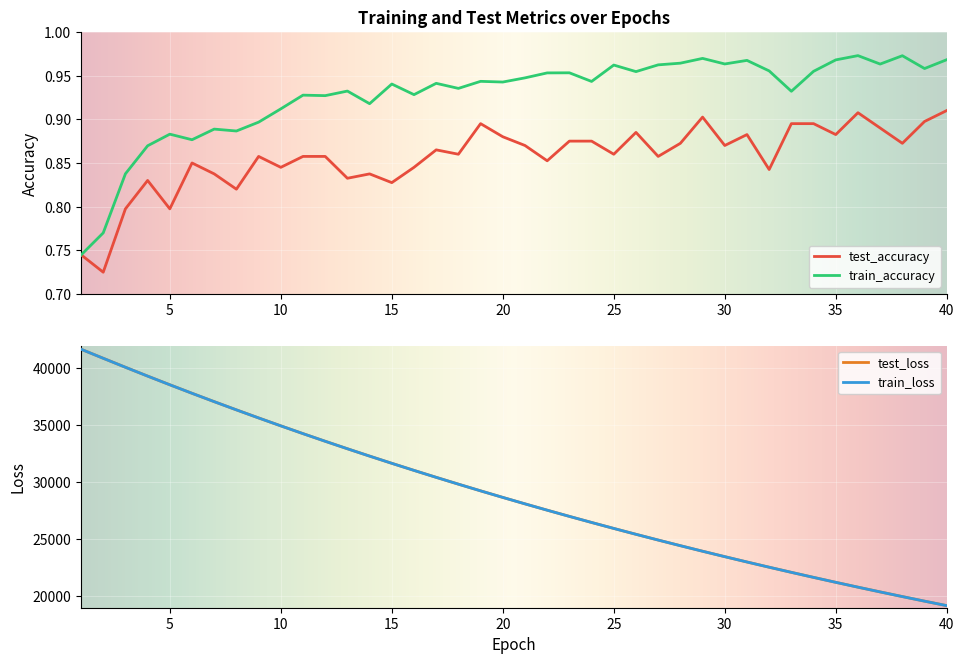

Reading left to right, list all the values displayed in this chart.

test_accuracy: 0.7	0.7	0.8	0.8	0.8	0.8	0.8	0.8	0.9	0.8	0.9	0.9	0.8	0.8	0.8	0.8	0.9	0.9	0.9	0.9	0.9	0.9	0.9	0.9	0.9	0.9	0.9	0.9	0.9	0.9	0.9	0.8	0.9	0.9	0.9	0.9	0.9	0.9	0.9	0.9
train_accuracy: 0.7	0.8	0.8	0.9	0.9	0.9	0.9	0.9	0.9	0.9	0.9	0.9	0.9	0.9	0.9	0.9	0.9	0.9	0.9	0.9	0.9	1.0	1.0	0.9	1.0	1.0	1.0	1.0	1.0	1.0	1.0	1.0	0.9	1.0	1.0	1.0	1.0	1.0	1.0	1.0
test_loss: 41677.9	40884.9	40095.9	39321.1	38560.3	37812.2	37078.3	36358.5	35650.1	34955.6	34273.2	33603.9	32947.1	32302.1	31669.3	31048.2	30438.6	29840.8	29253.8	28677.6	28112.4	27558.2	27013.7	26480.3	25955.7	25441.8	24937.4	24442.4	23956.7	23480.1	23012.4	22554.1	22104.1	21662.0	21228.7	20803.7	20386.8	19977.8	19576.4	19182.4
train_loss: 41677.9	40882.6	40095.3	39320.3	38559.2	37811.8	37078.0	36357.3	35649.4	34954.3	34272.1	33602.6	32945.7	32301.1	31668.2	31047.3	30437.8	29840.1	29252.9	28677.1	28111.9	27557.2	27013.0	26479.2	25955.0	25441.1	24936.5	24441.5	23955.8	23479.4	23011.8	22553.1	22103.2	21661.5	21228.2	20803.1	20386.2	19977.0	19575.7	19181.8